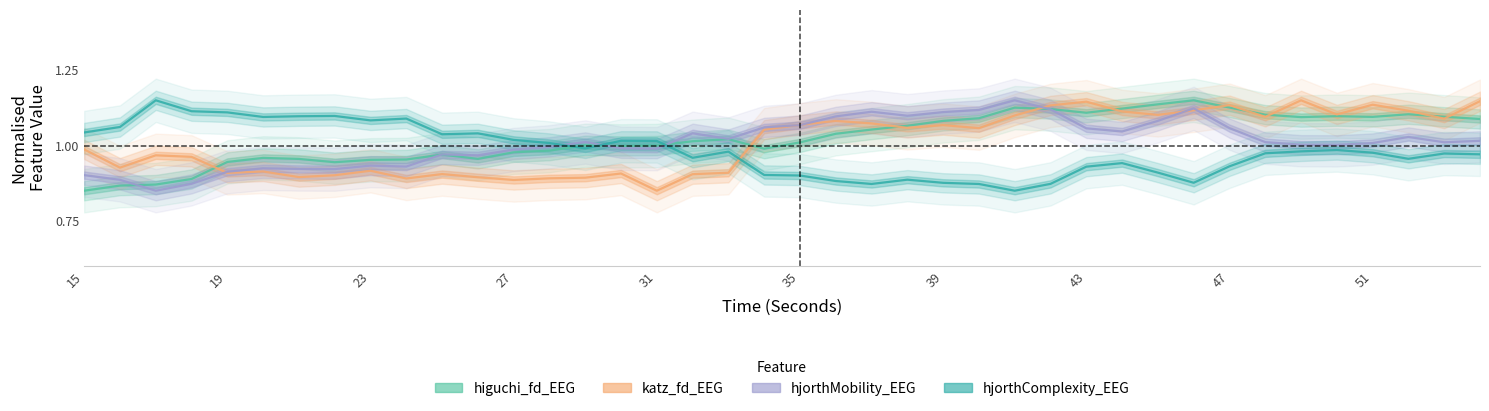

List the series in order of their peak value, lowest first.

higuchi_fd_EEG, katz_fd_EEG, hjorthMobility_EEG, hjorthComplexity_EEG